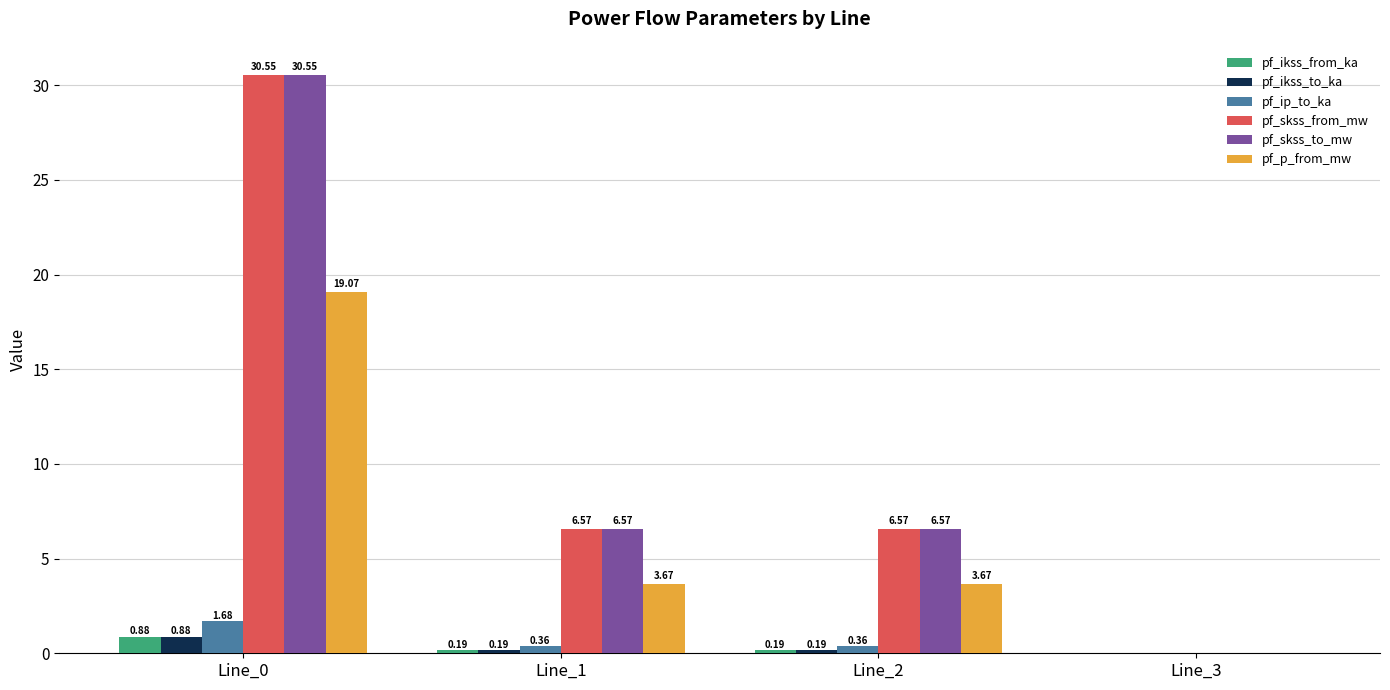

Which category has the highest value across all series?

Line_0